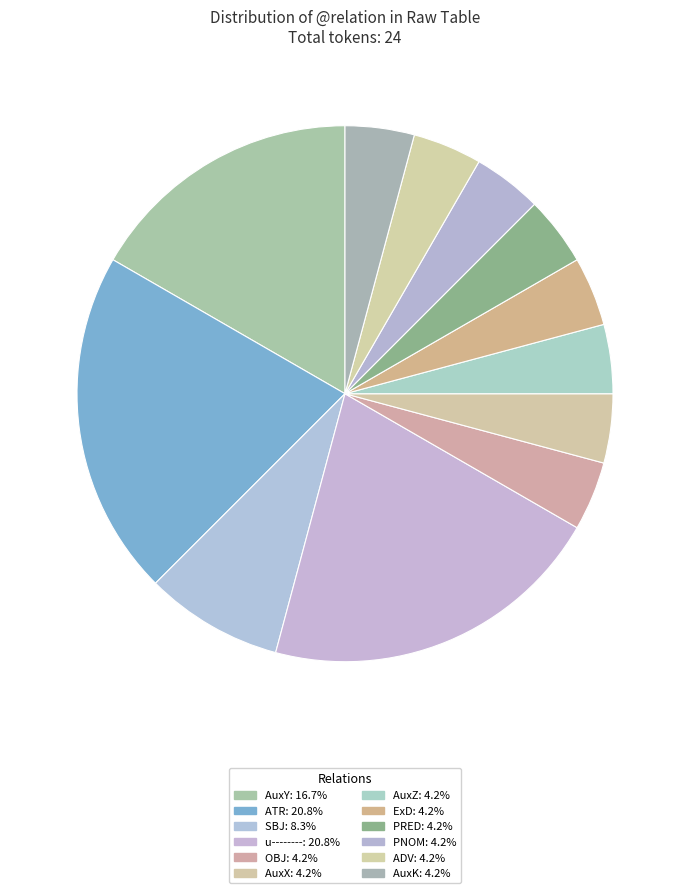

Is it true that AuxY is 23% of the pie?

False